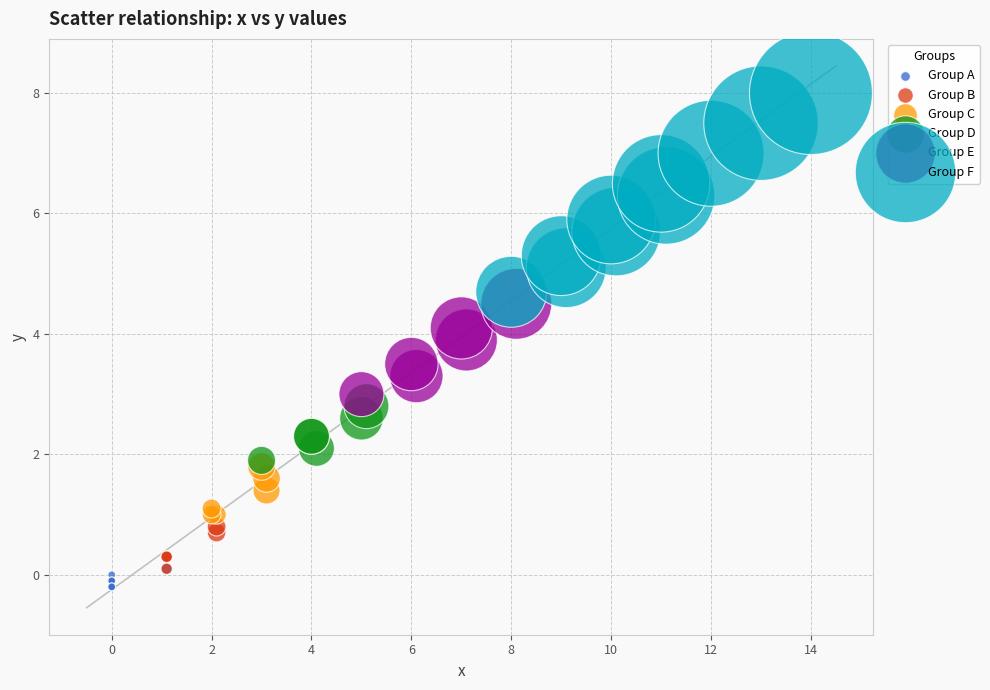

Which series has the widest spread of Y values?

Group F